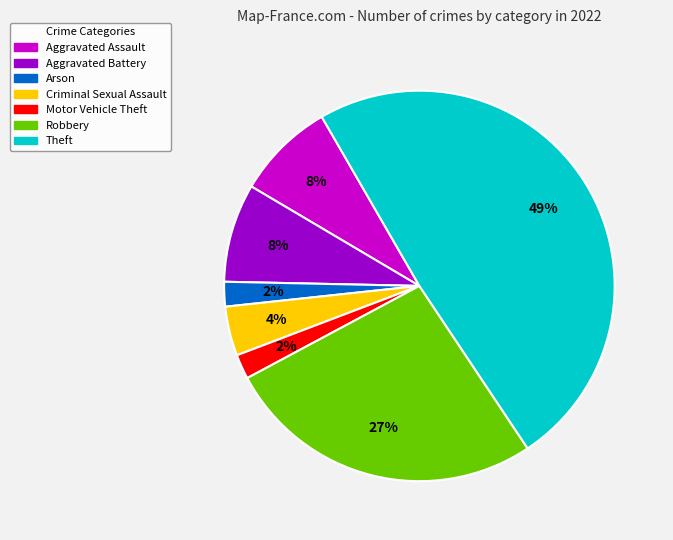

To the nearest percent, what is the average slice percentage?

14%